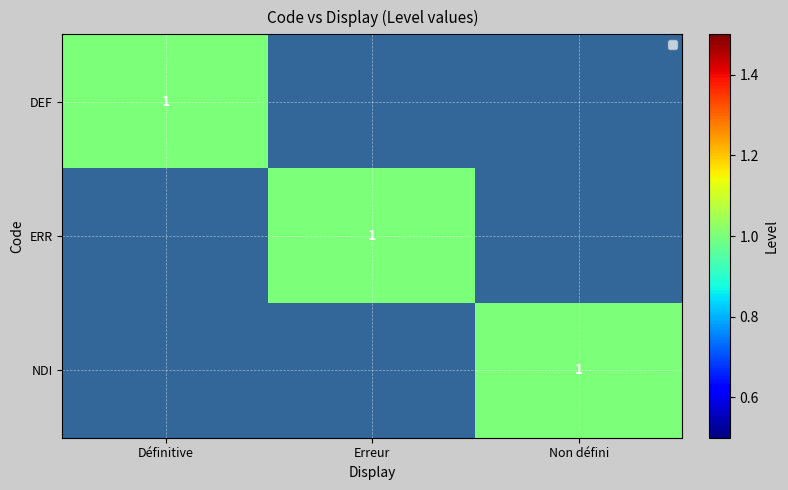

How many data points does each series have?

3